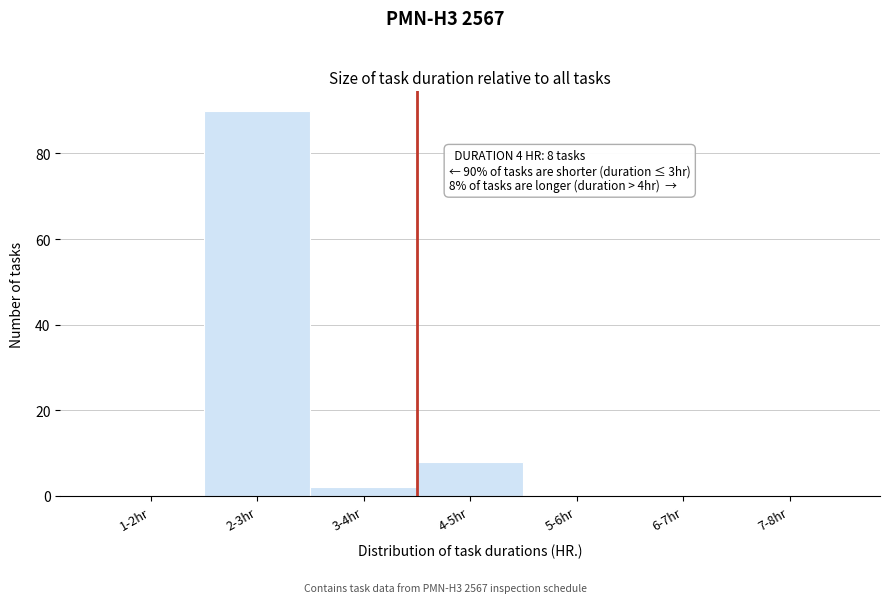

Reading left to right, list all the values displayed in this chart.

1-2hr=0	2-3hr=90	3-4hr=2	4-5hr=8	5-6hr=0	6-7hr=0	7-8hr=0